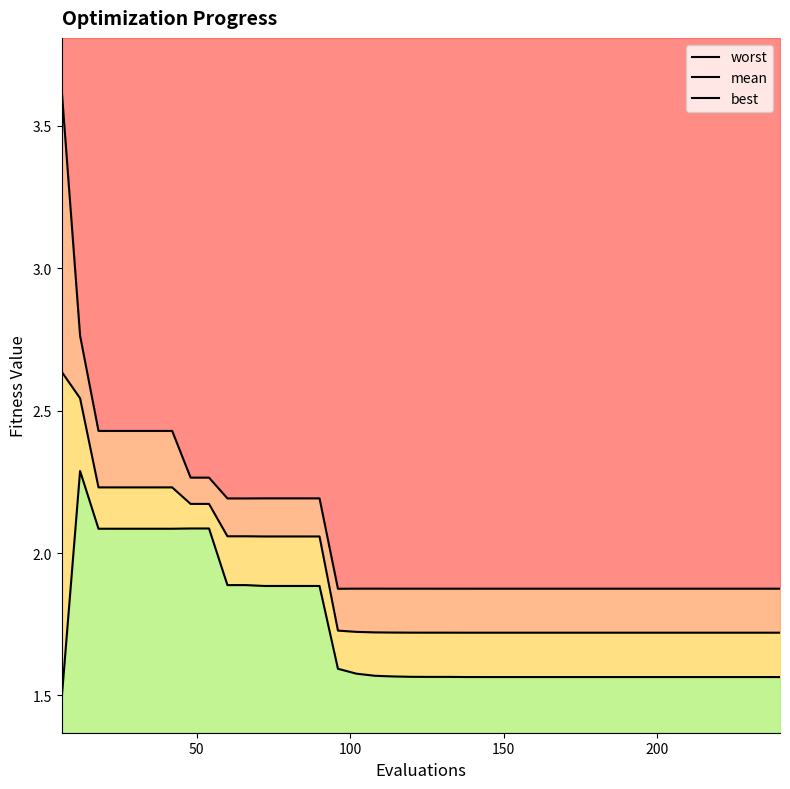

What is the minimum value for mean?

1.7